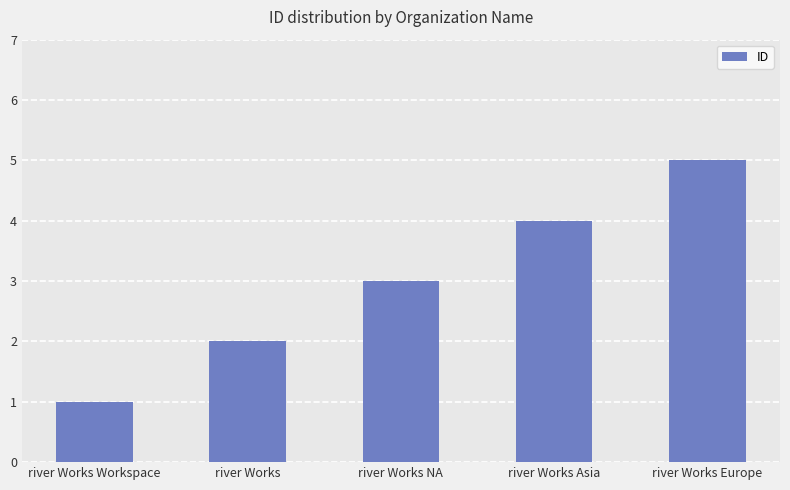

Which category has the highest value across all series?

river Works Europe